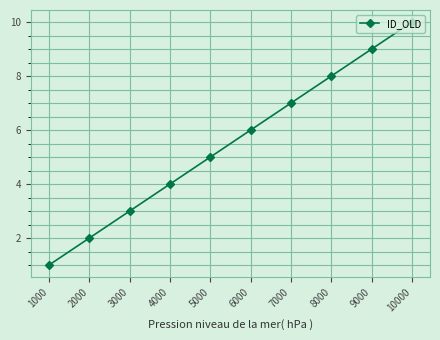

How many lines are shown in the chart?

1